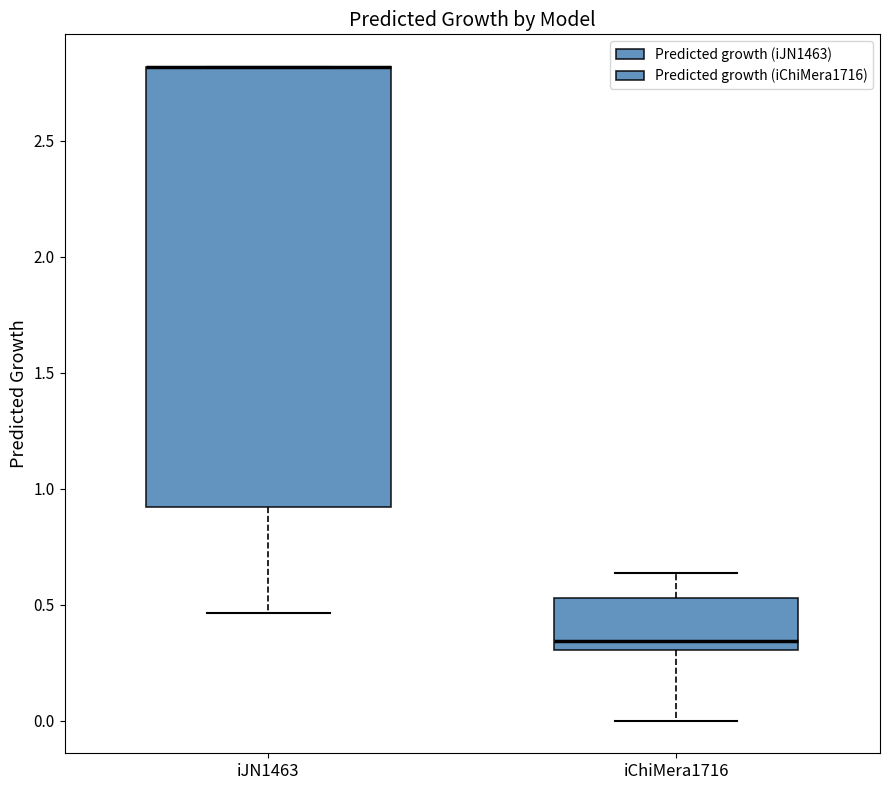

Where is the upper edge of the box for iJN1463 on the y-axis? The values are not printed on the chart, so give them approximately, as read against the axis.

2.80